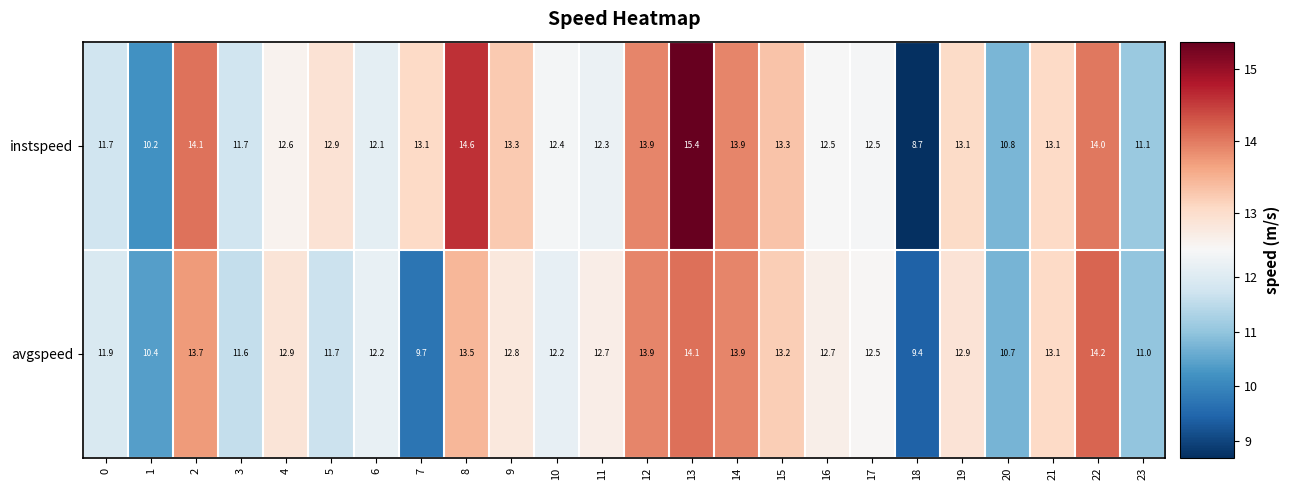

Is it true that instspeed equals 18.1 at 23?

False